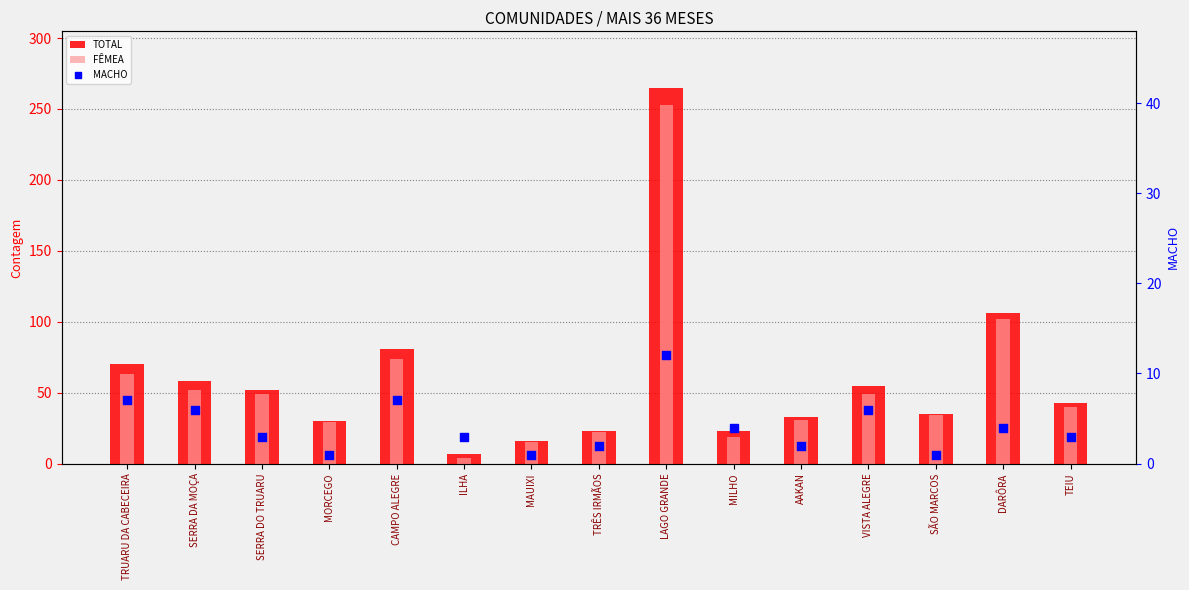

Which series contains the lowest Y value?

MACHO